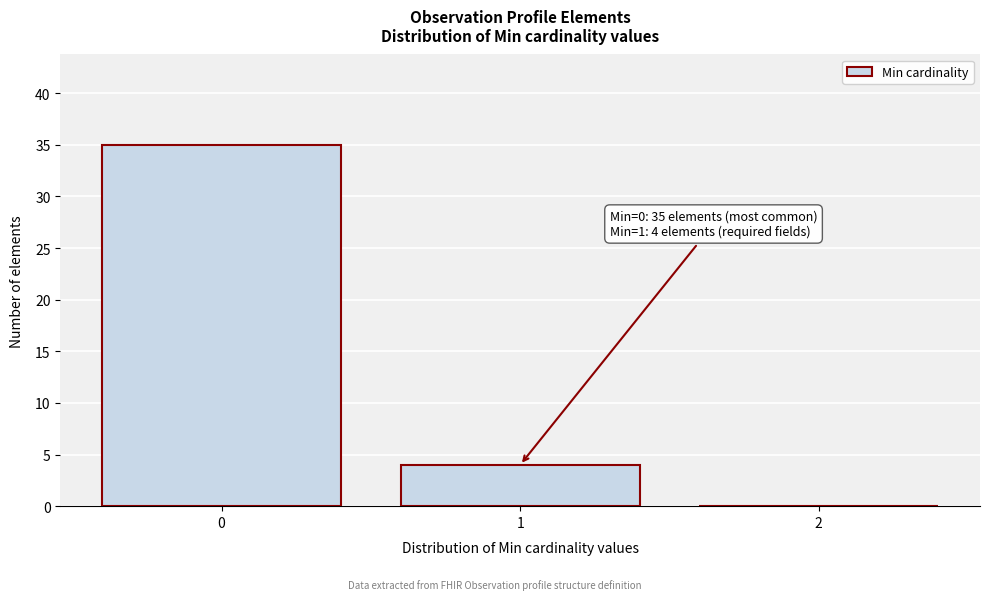

Over which range of the x-axis is the bar tallest?

-0.5 to 0.5